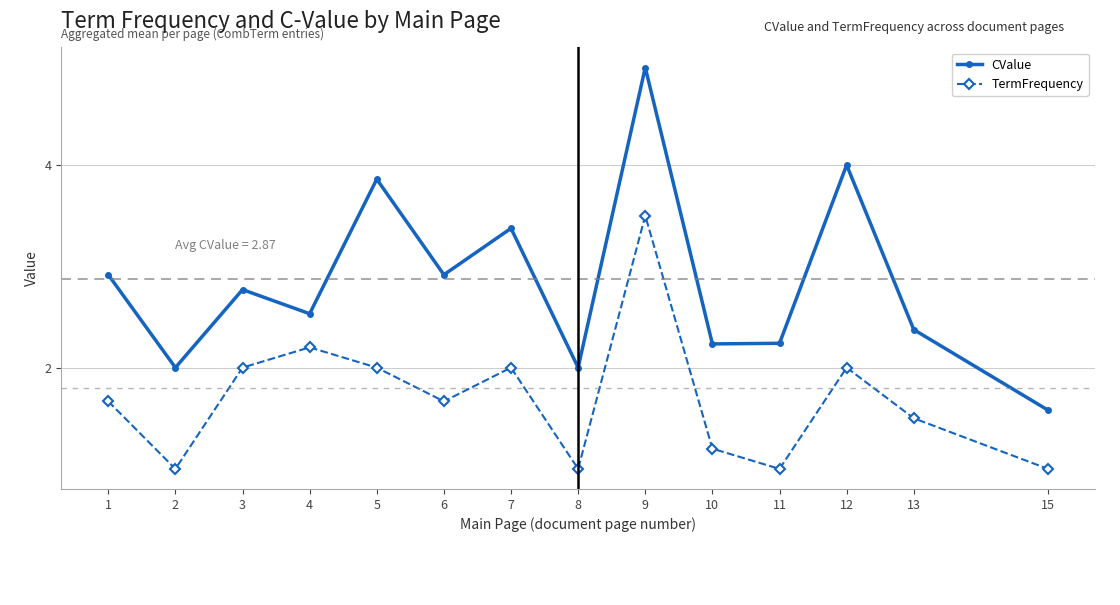

Is it true that TermFrequency equals 1.0 at 8?

True